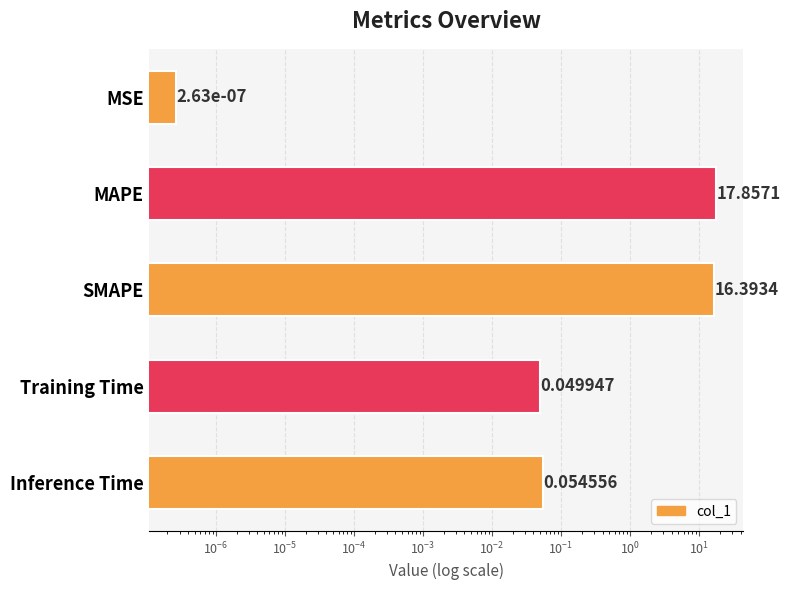

The value at Training Time is 0.0. True or false?

True